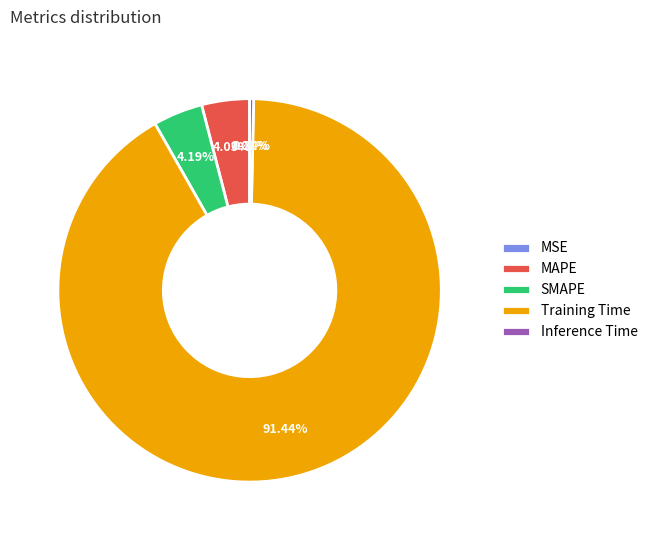

What is the largest slice in the pie chart?

Training Time